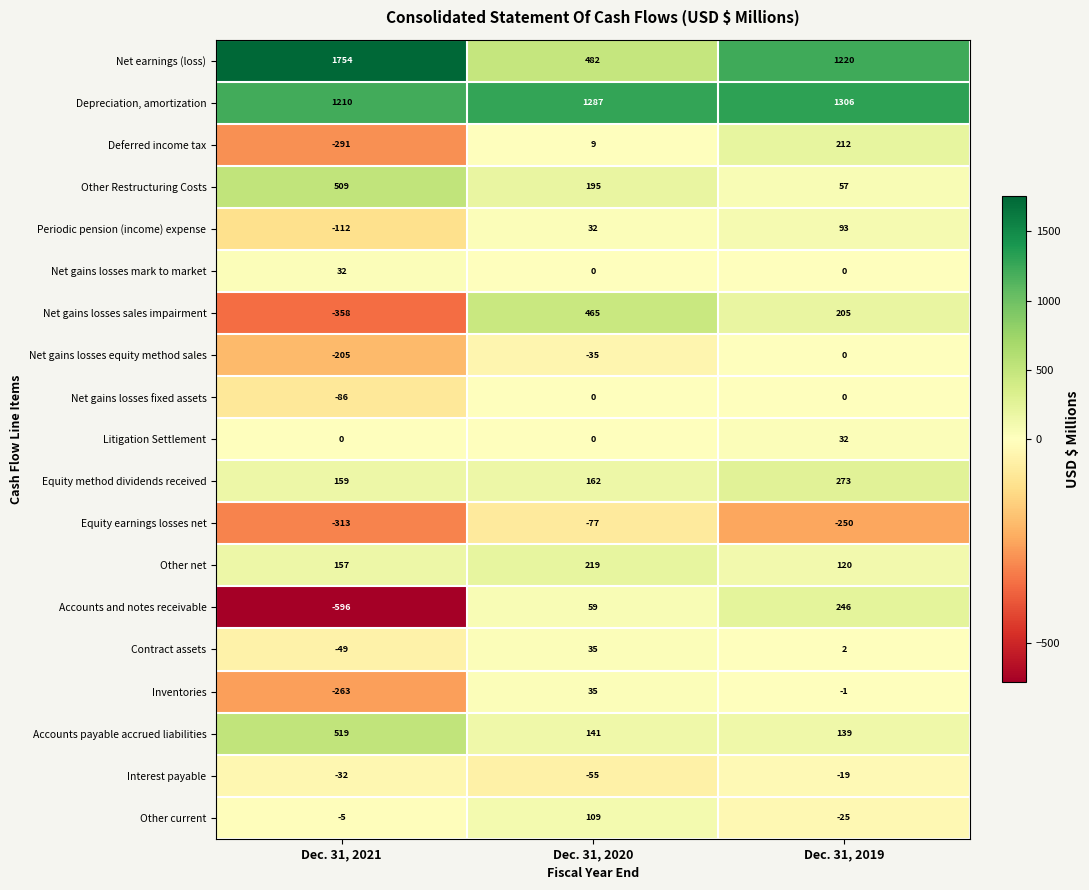

How many positive values does the Contract assets series have?

2